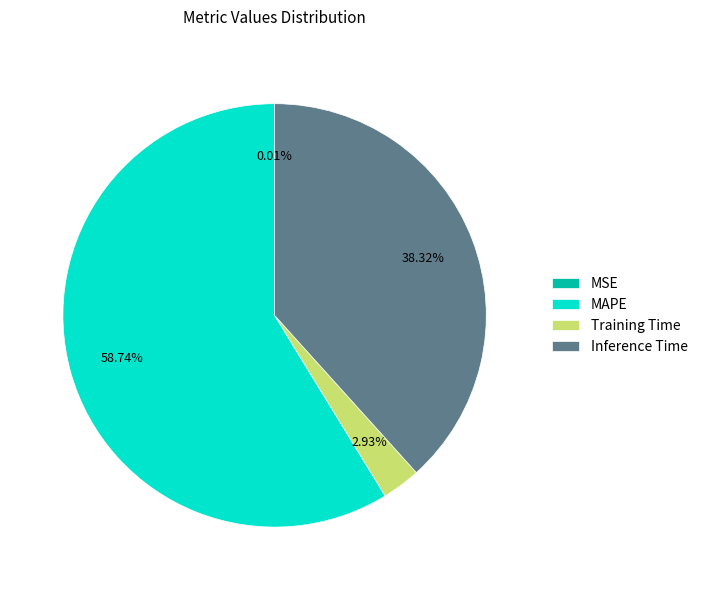

To the nearest percent, what is the combined percentage of Inference Time and Training Time?

41%